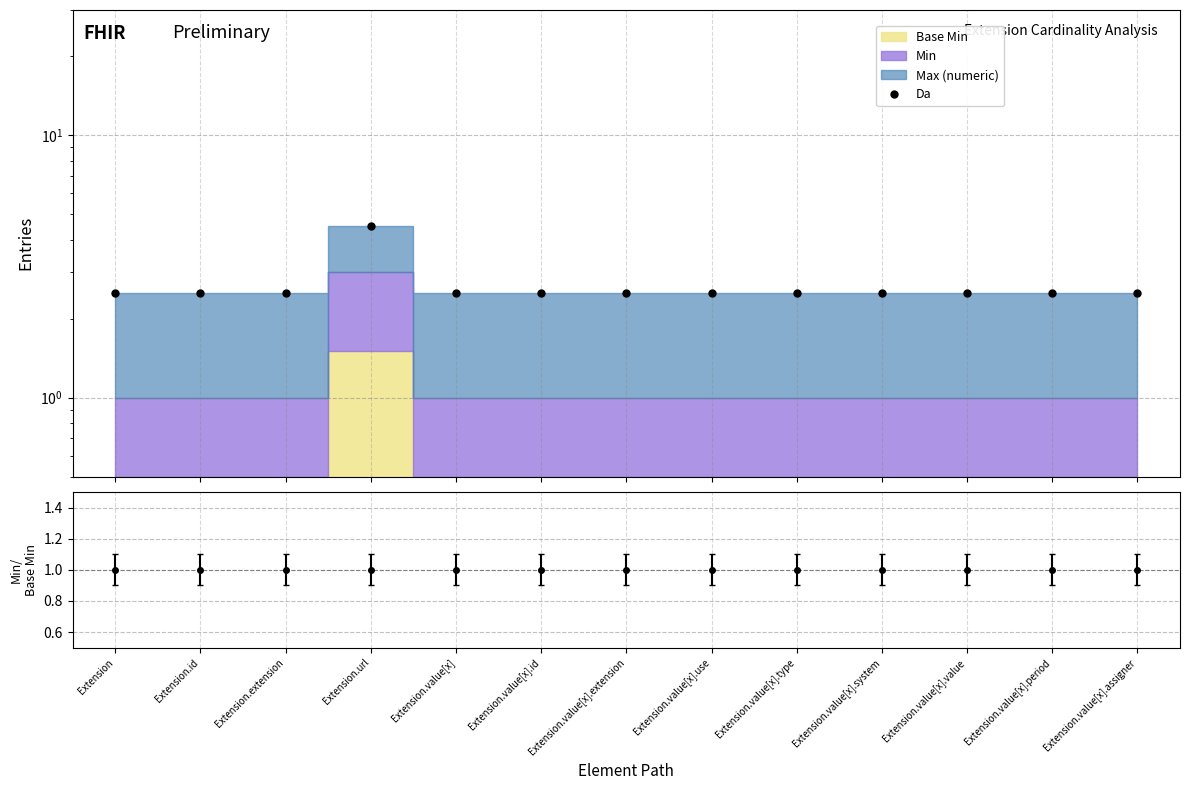

What is the label of the 5th point from the right?

Extension.value[x].type